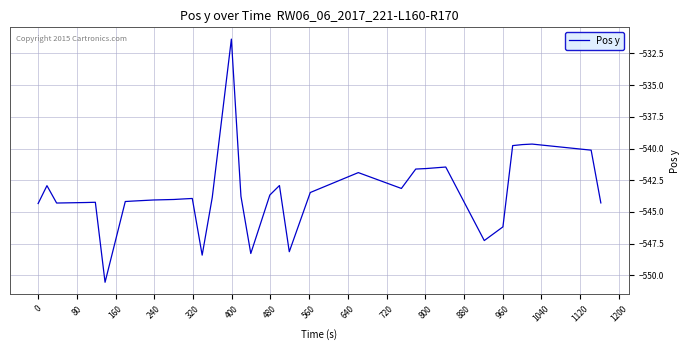

What is the greatest value displayed?

-531.4